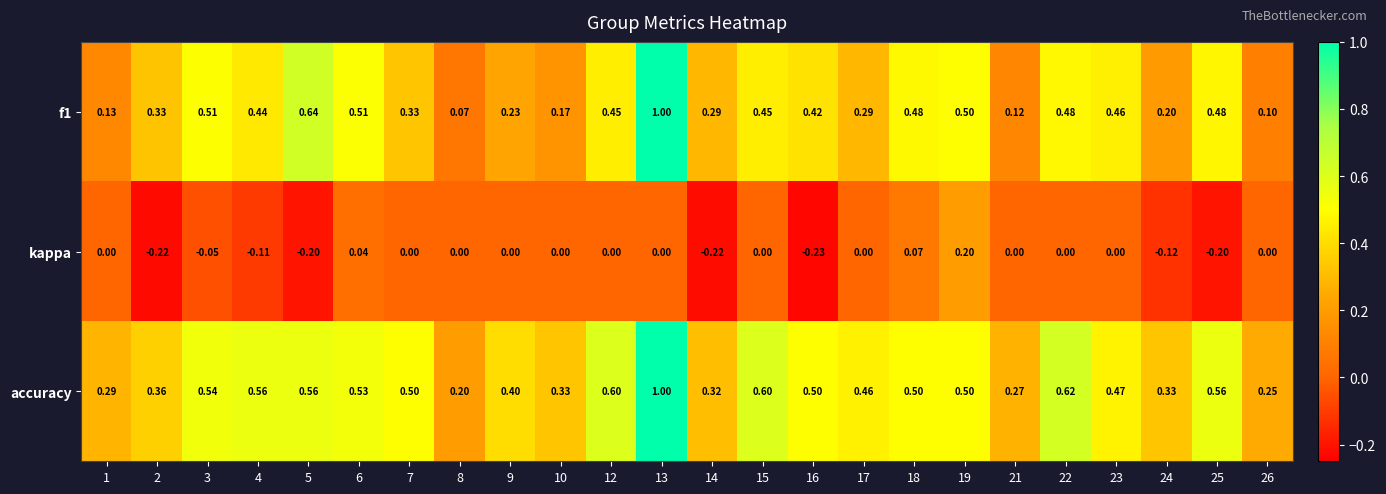

At 21, list the series in order from largest to smallest.

accuracy, f1, kappa